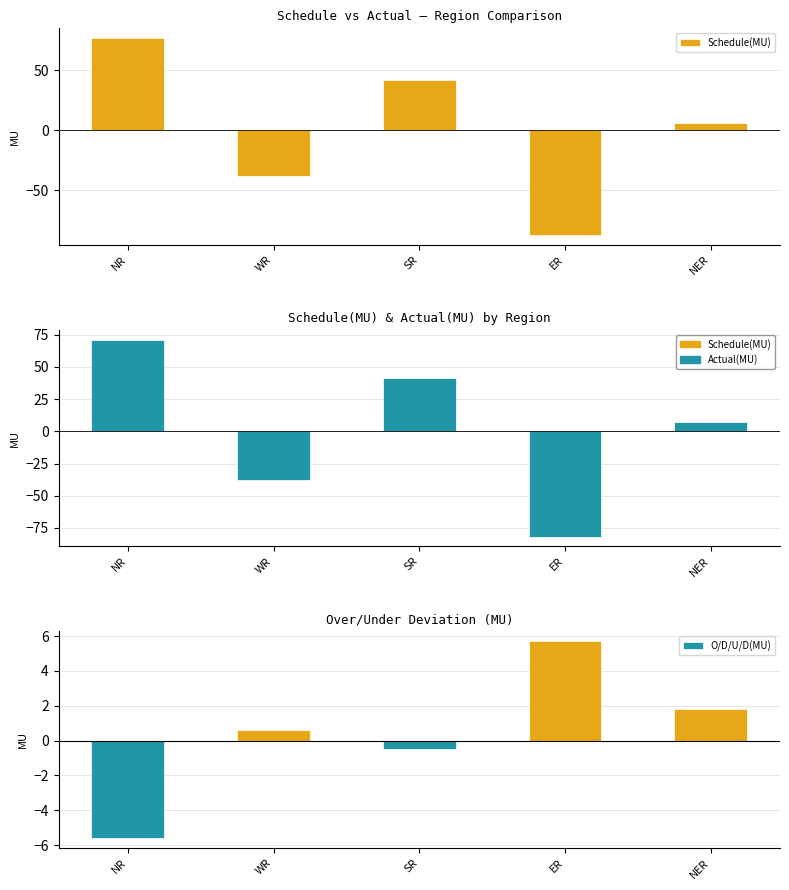

What is the total value across all series at NER?

15.2